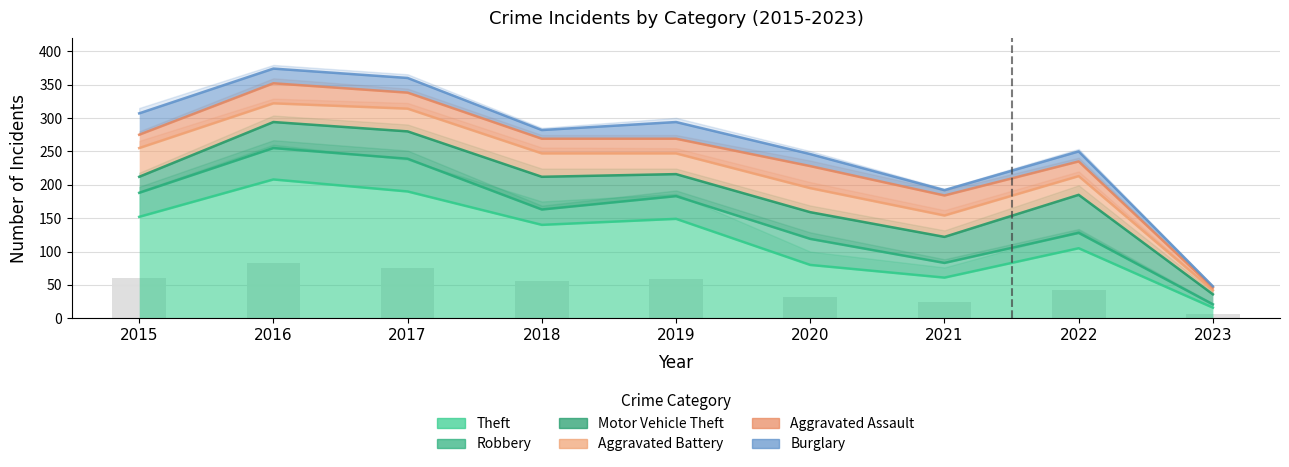

How many values in the Robbery series exceed 34?

4